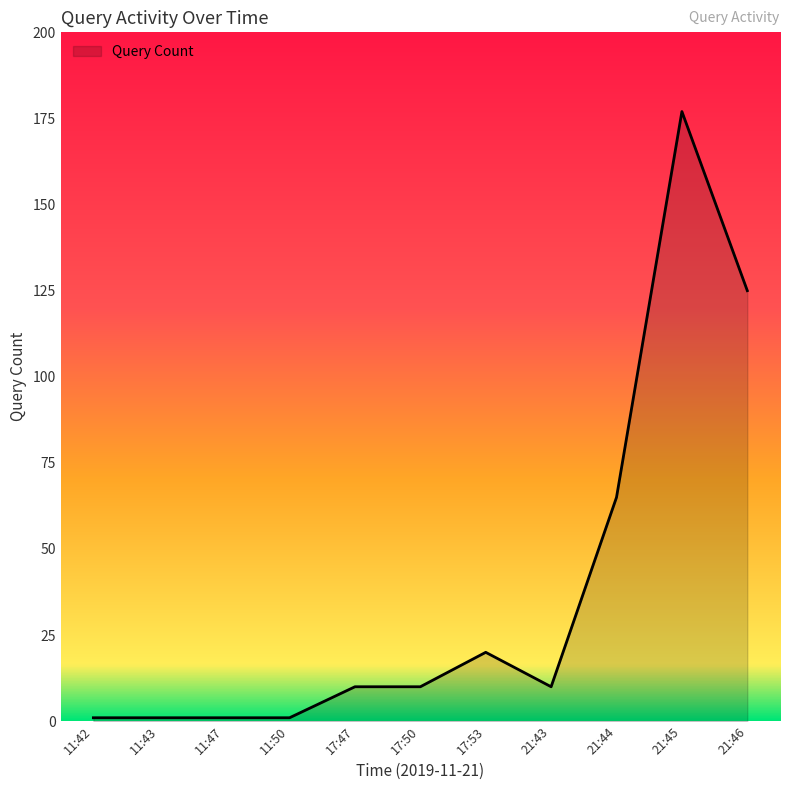

Between 21:46 and 21:44, which is larger?

21:46